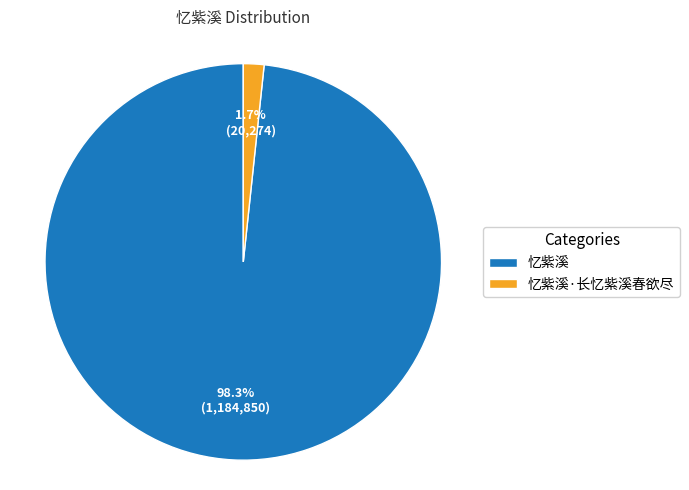

Which has a higher value, 忆紫溪 or 忆紫溪·长忆紫溪春欲尽?

忆紫溪